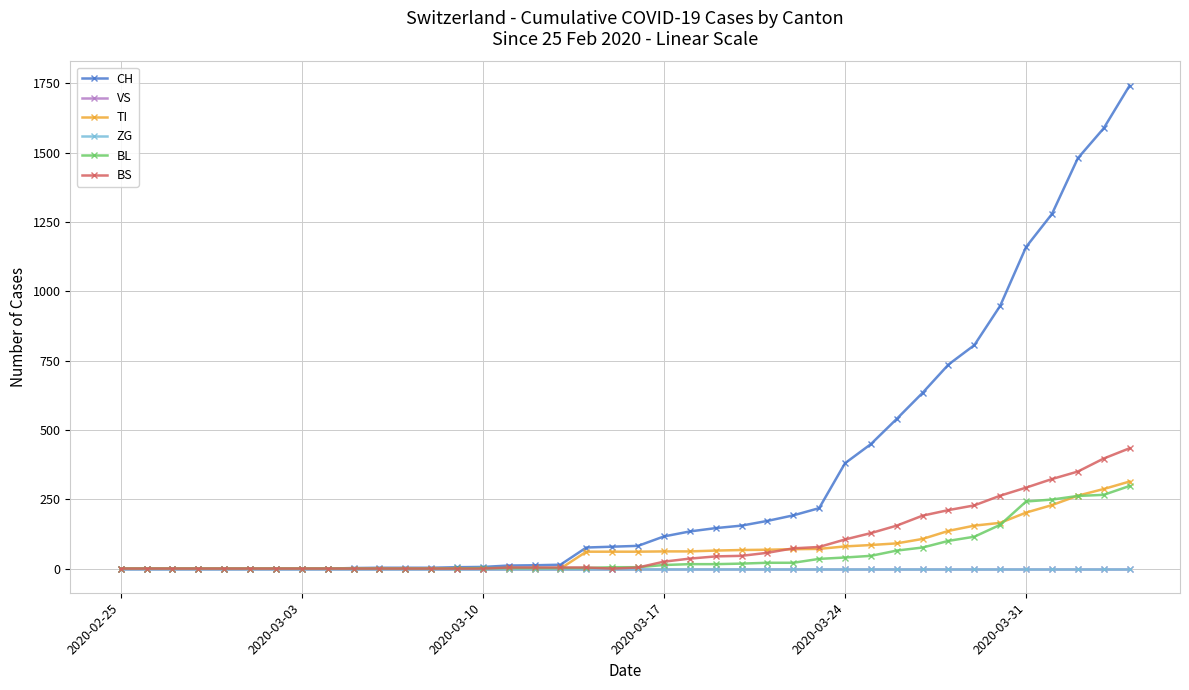

Does the chart have visible grid lines?

Yes